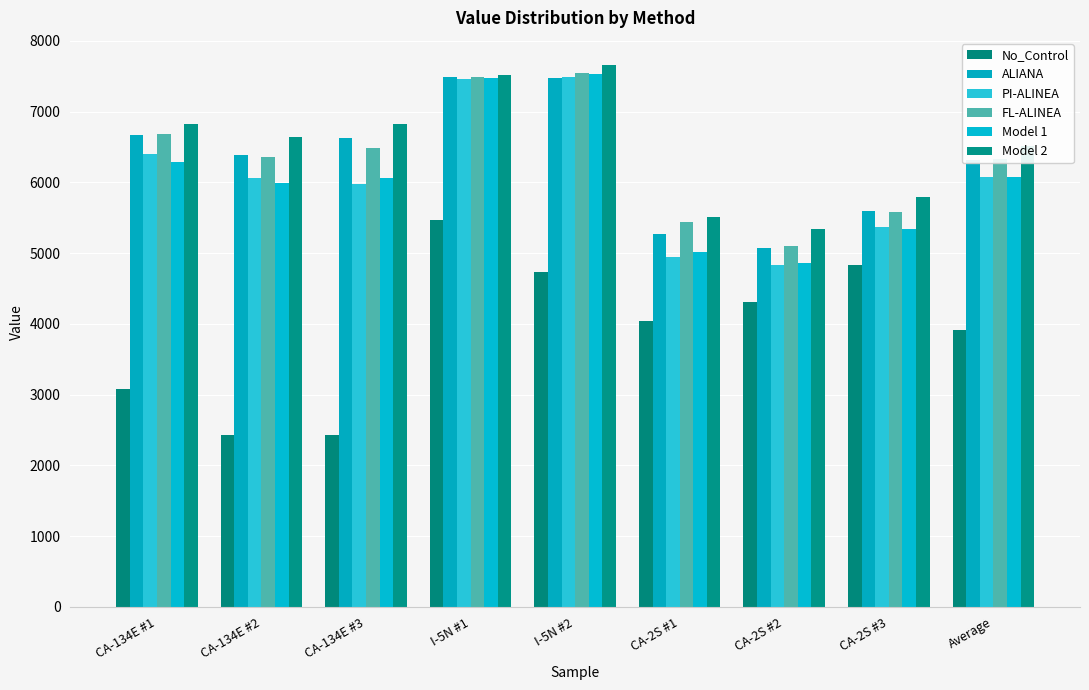

How many groups of bars are there?

9